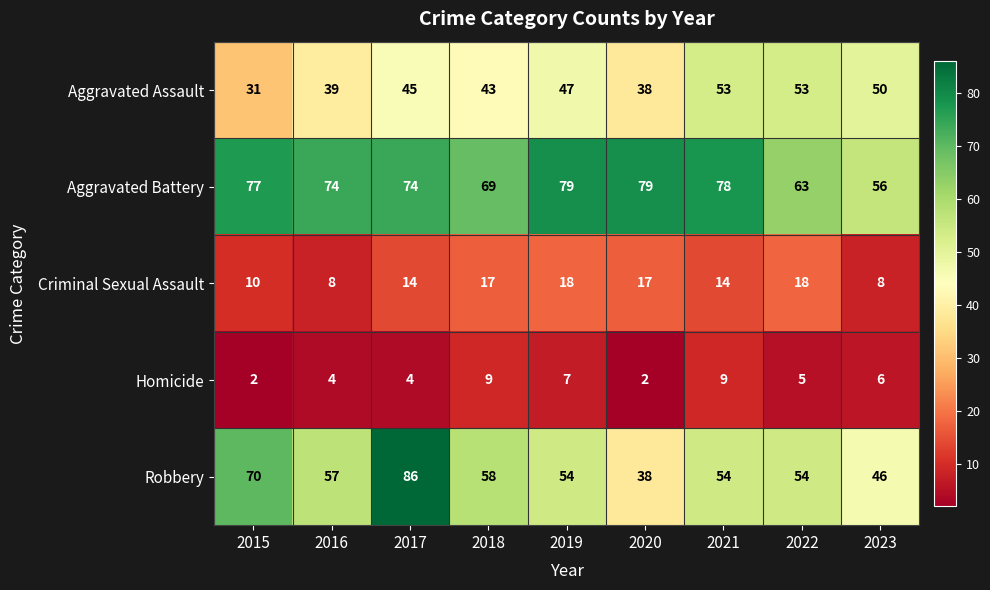

Where does the Homicide series first go above 5?

2018